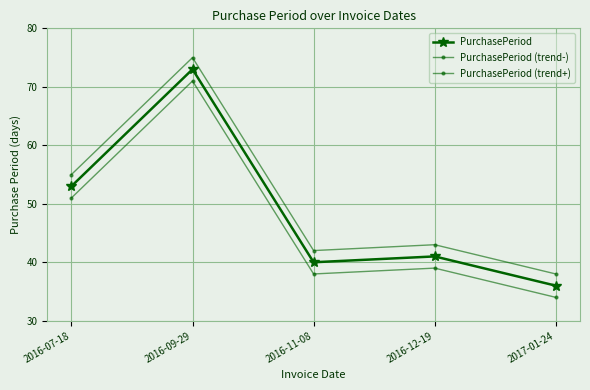

Reading left to right, transcribe all the data shown in this chart.

PurchasePeriod: 53	73	40	41	36
PurchasePeriod (trend-): 51	71	38	39	34
PurchasePeriod (trend+): 55	75	42	43	38